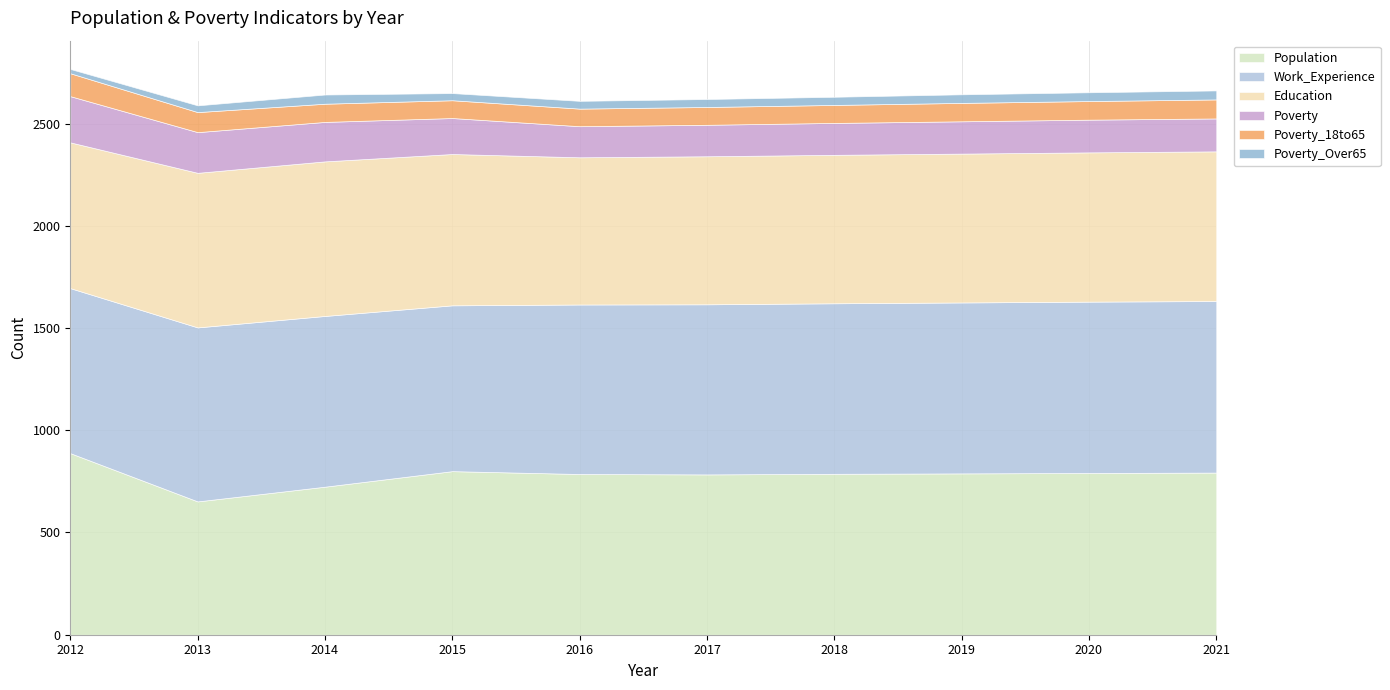

At which category does Education reach its first local valley?

2016